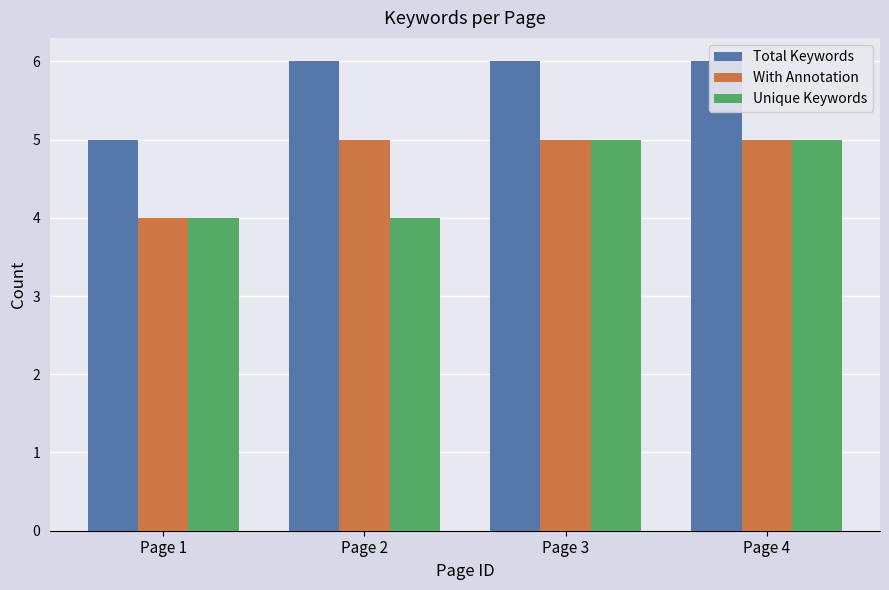

What are all the series names shown in the legend?

Total Keywords, With Annotation, Unique Keywords